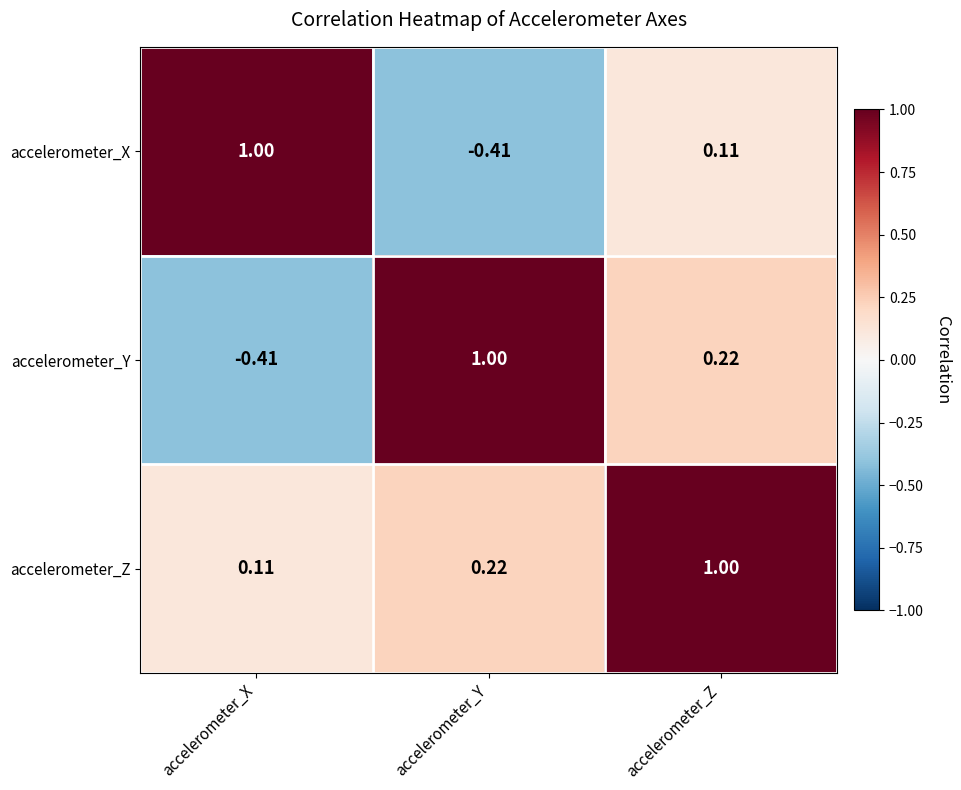

How many values in accelerometer_Y are below zero?

1